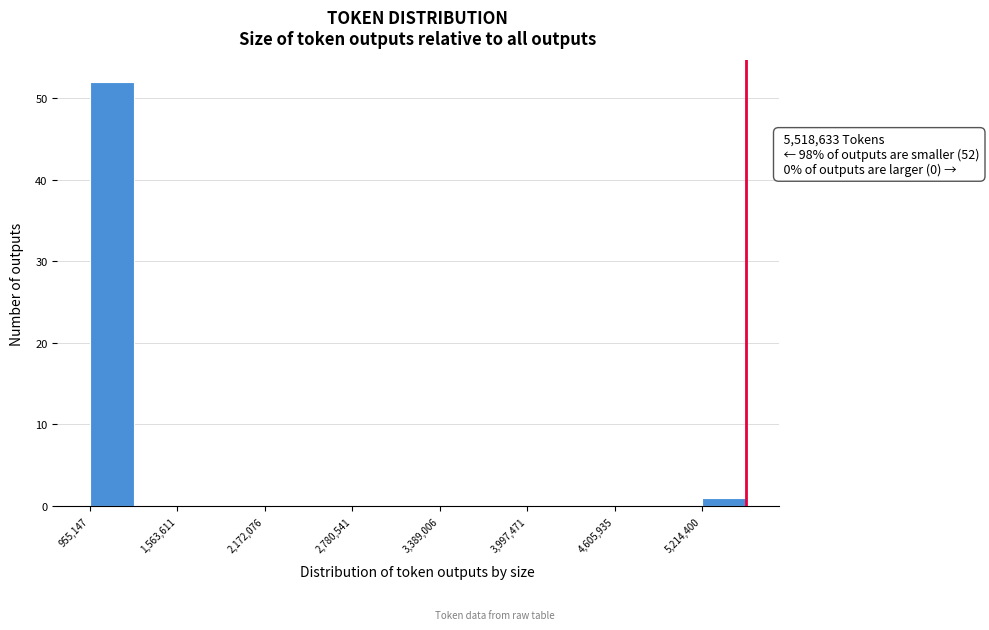

Around what value on the x-axis is the tallest bar? Give the approximate position of its centre, as read against the axis.

1100000